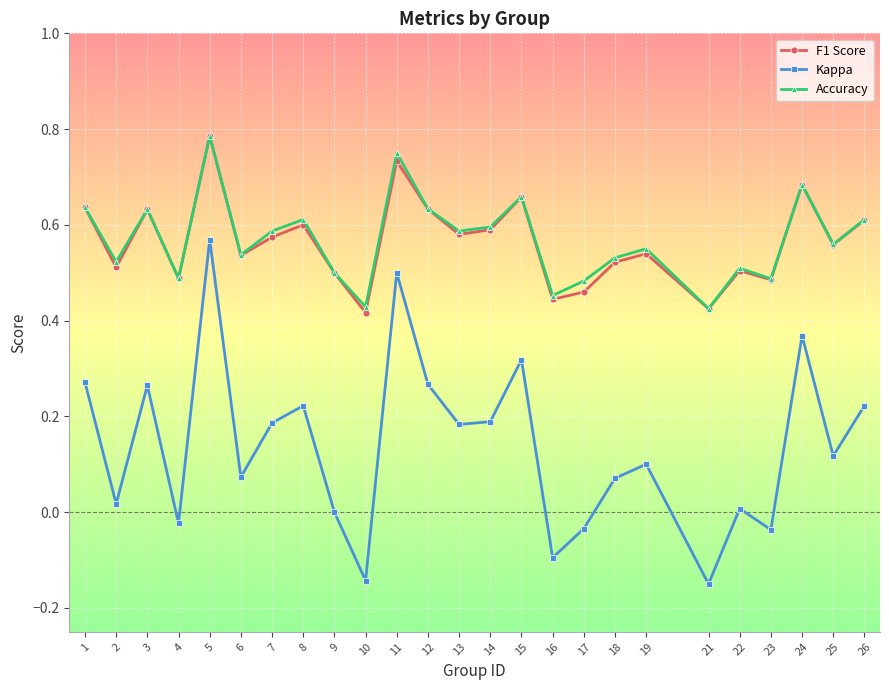

How many lines are shown in the chart?

3